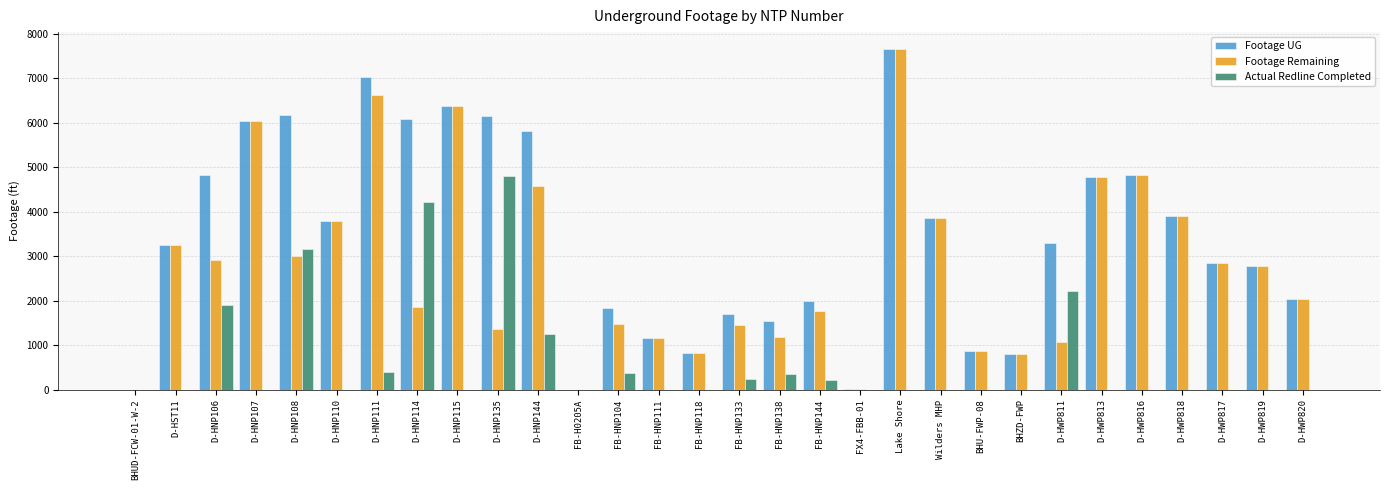

Count the number of data series in this chart.

3